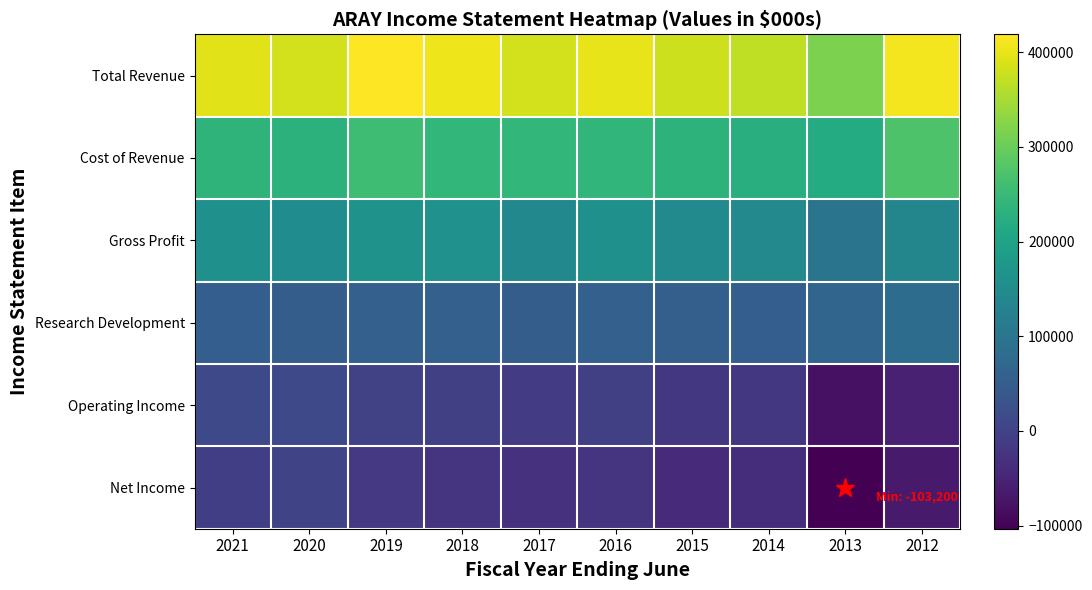

What is the total value across all series at 2016?

823900